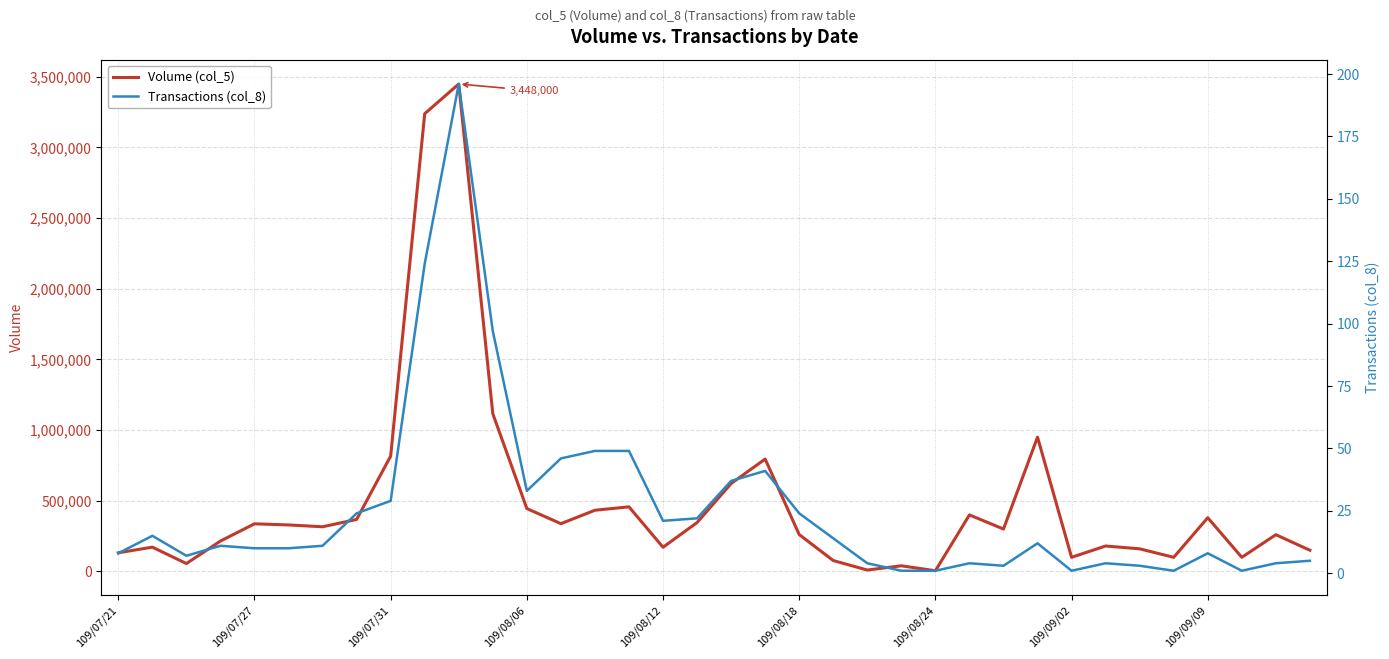

At which category does Volume (col_5) reach its first local peak?

109/07/27